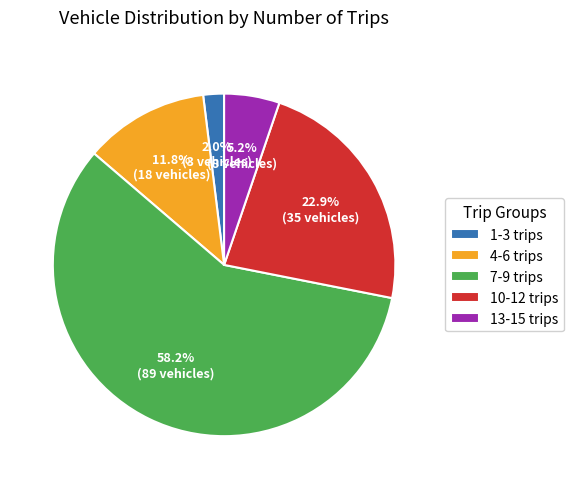

How many segments does this pie chart have?

5